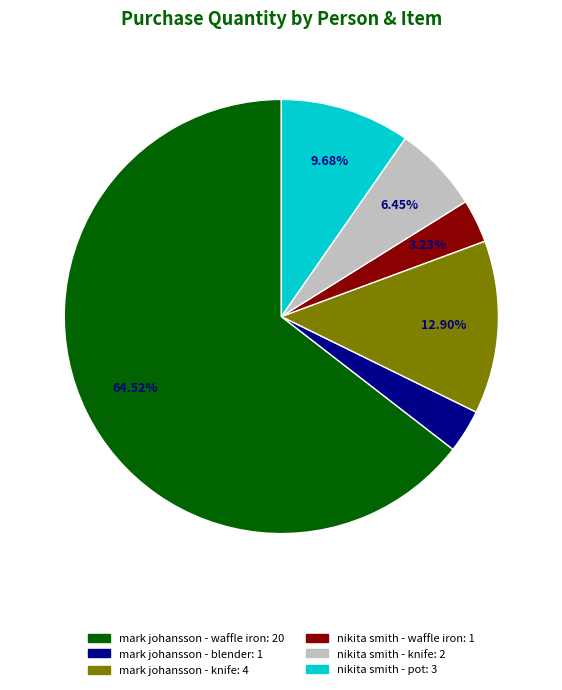

What portion of the pie excludes mark johansson - knife?

87.1%